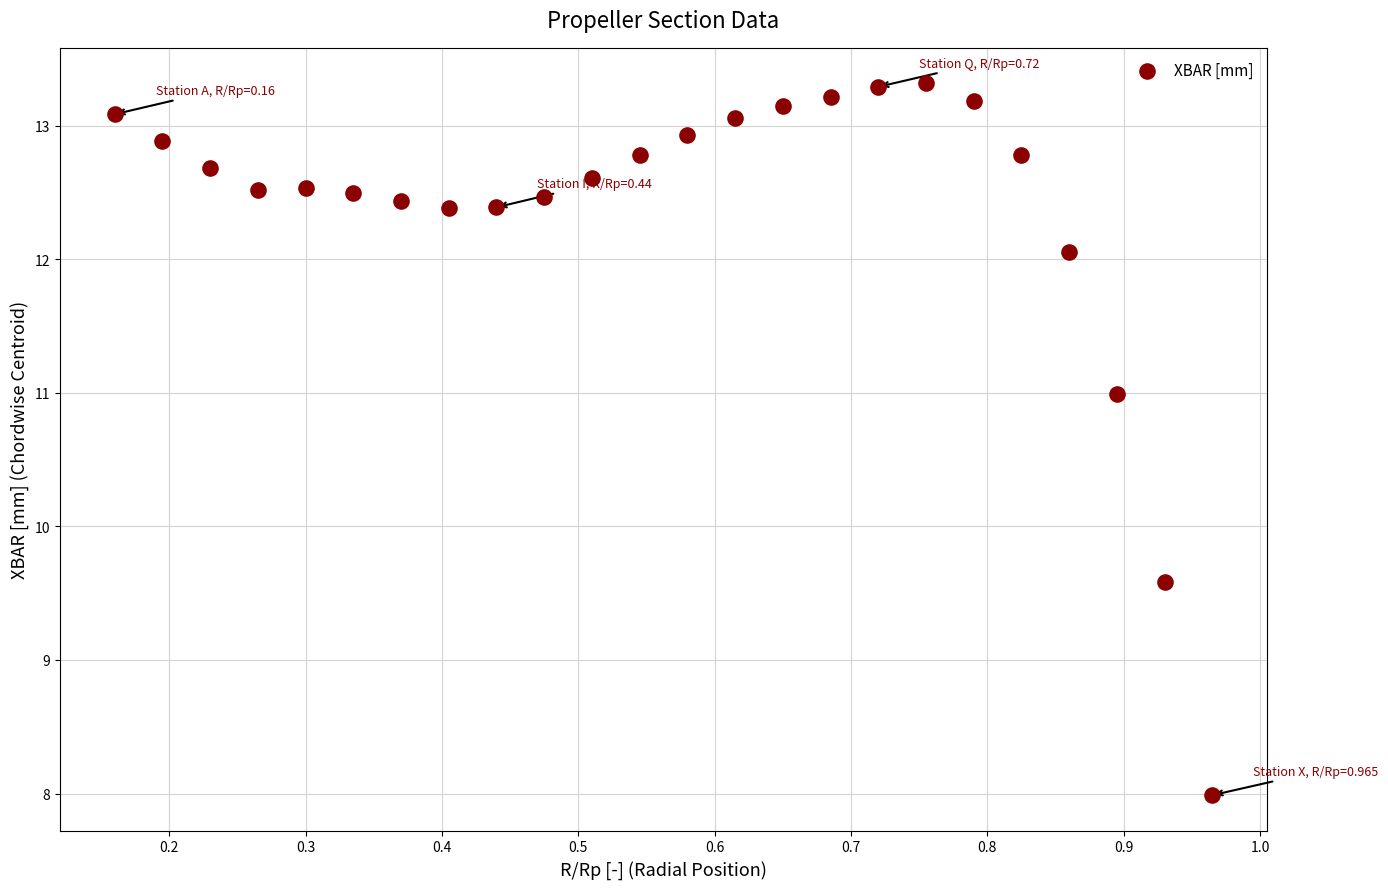

What is the range of X values (max minus min)?

0.8